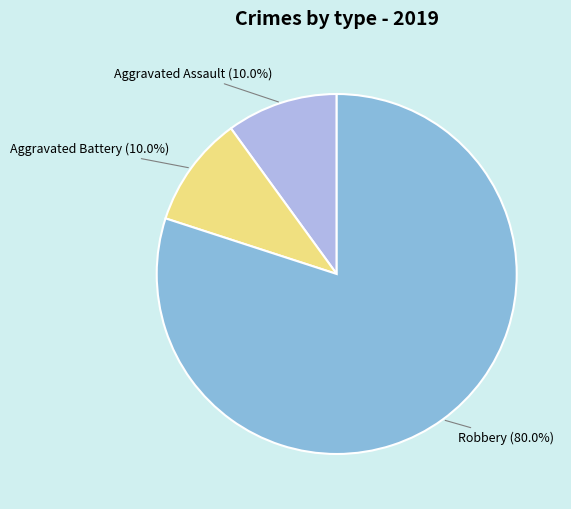

To the nearest percent, what is the combined percentage of Aggravated Battery and Robbery?

90%